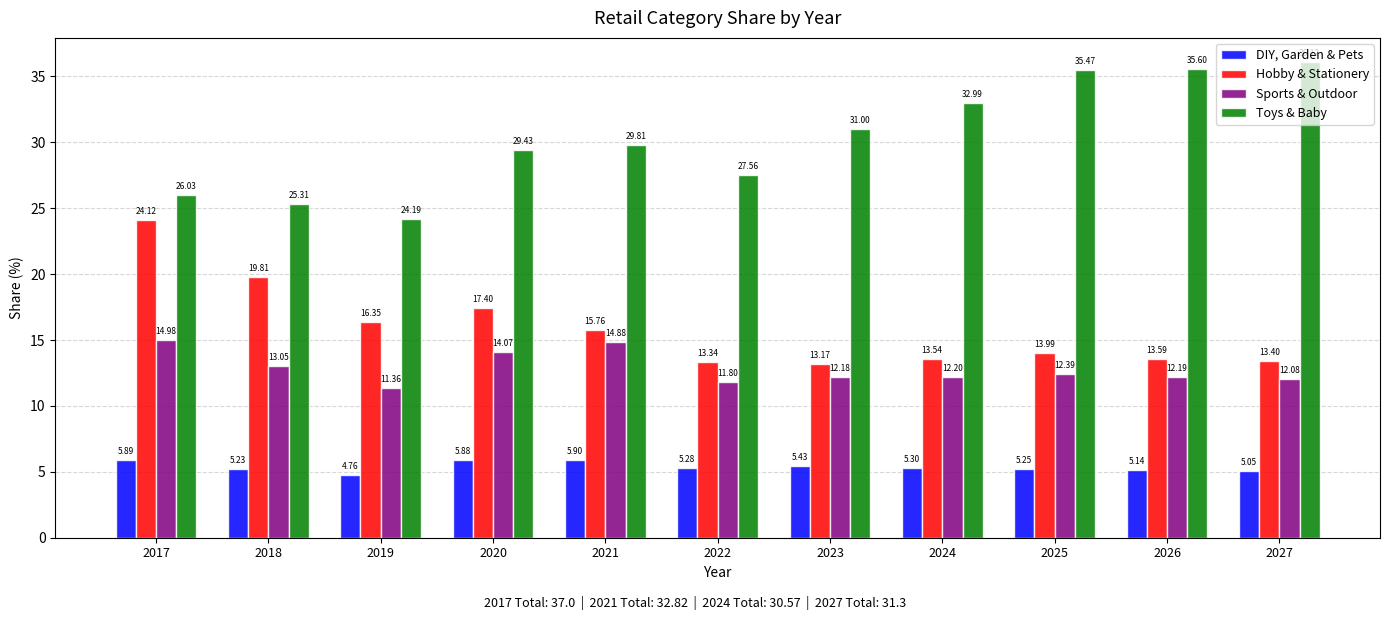

What are all the series names shown in the legend?

DIY, Garden & Pets, Hobby & Stationery, Sports & Outdoor, Toys & Baby